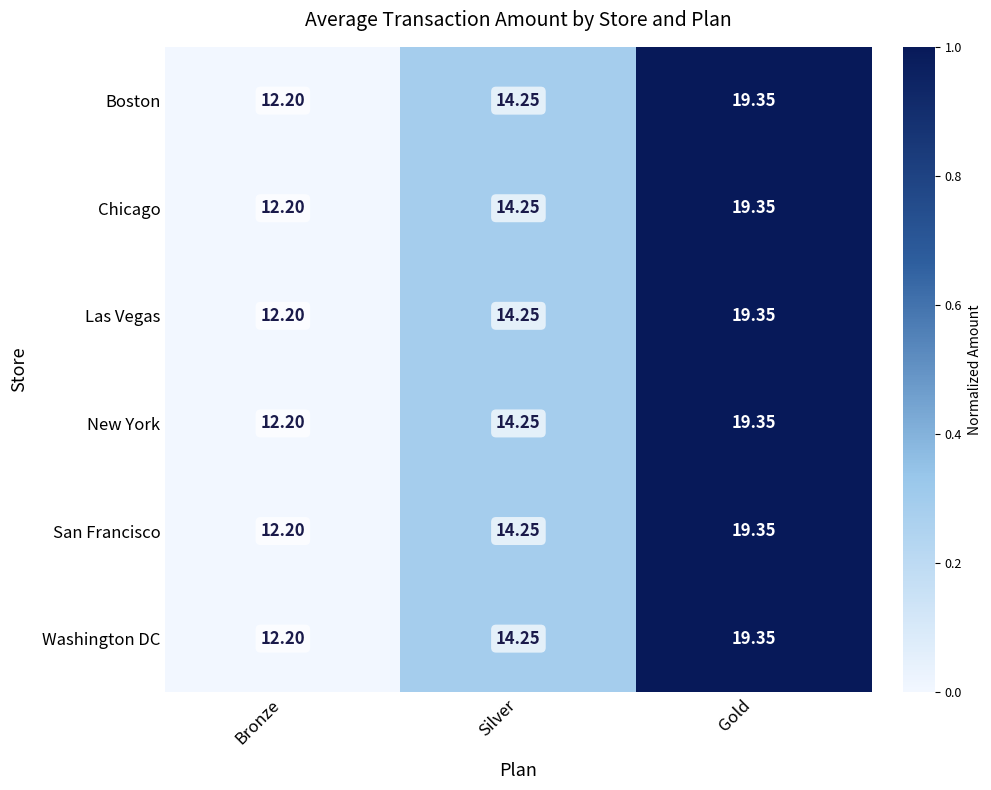

Where is Boston nearest to the value 15?

Silver